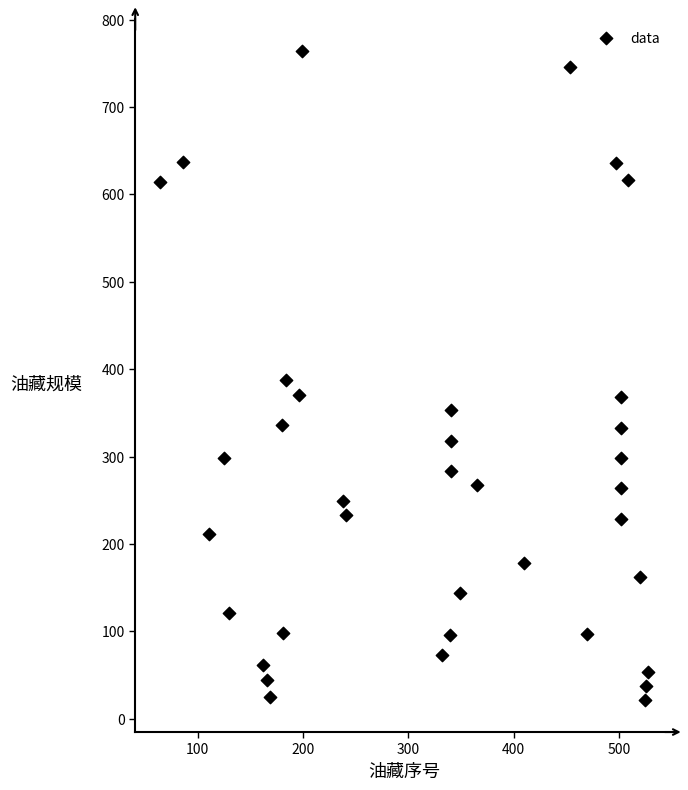

What is the range of Y values (max minus min)?

742